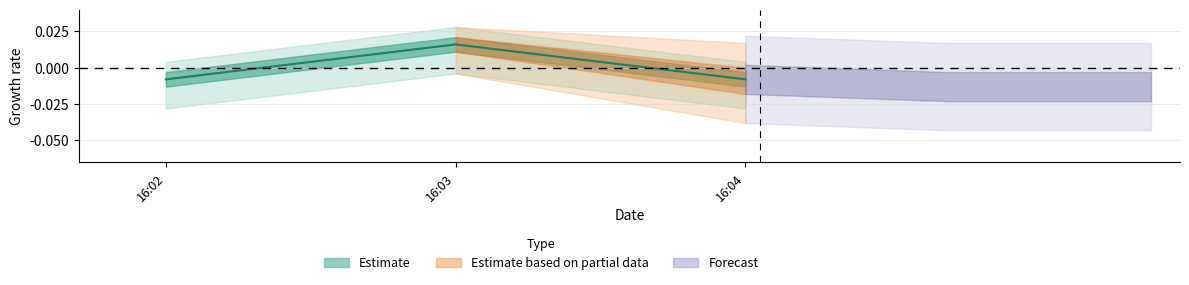

How many data points are less than 0?

2